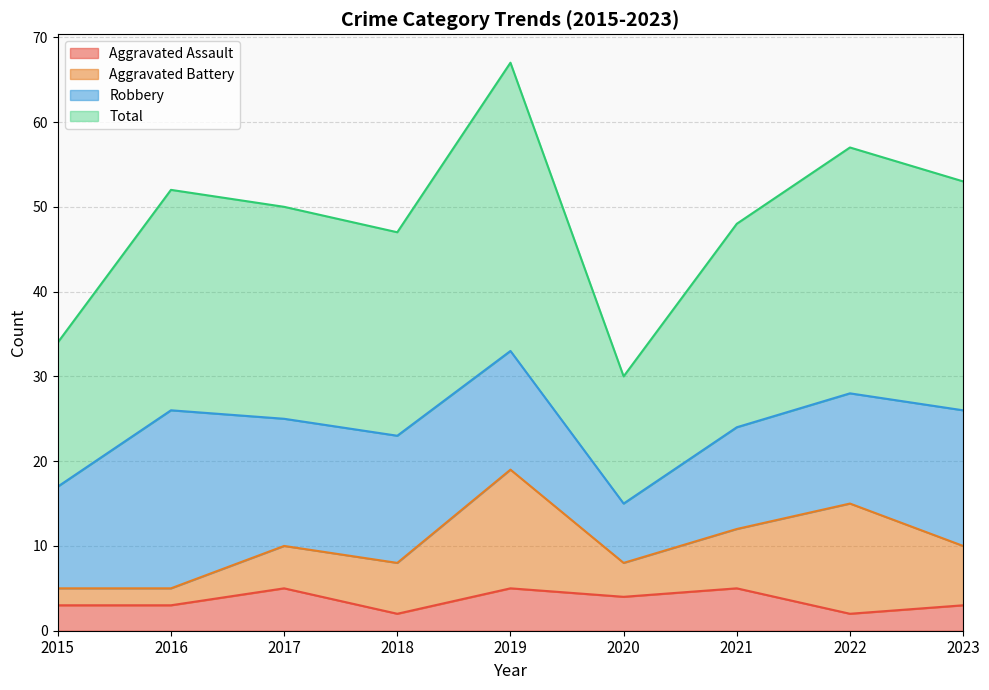

What are all the series names shown in the legend?

Aggravated Assault, Aggravated Battery, Robbery, Total